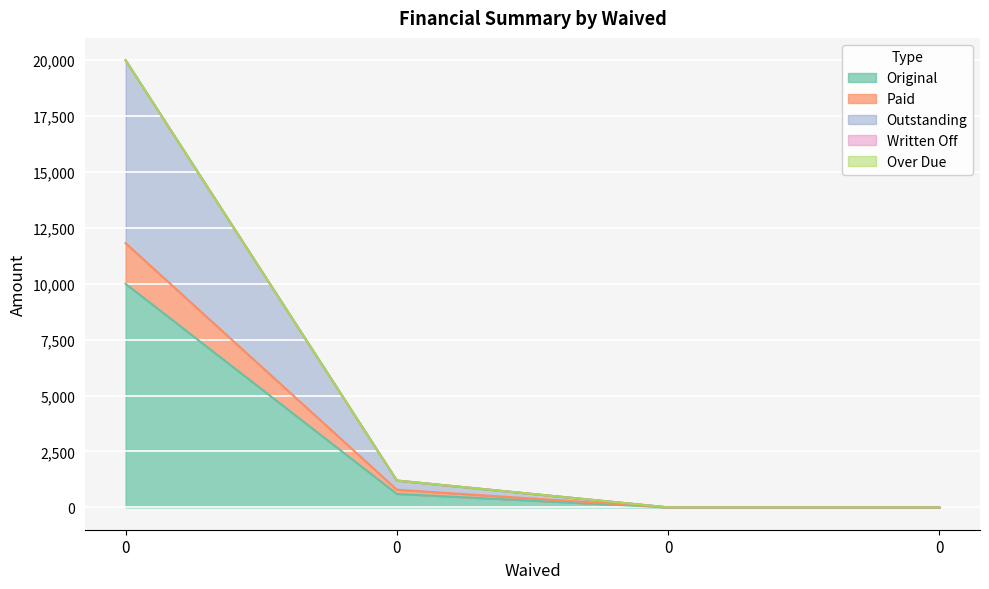

True or false: Outstanding and Original intersect in this chart.

False